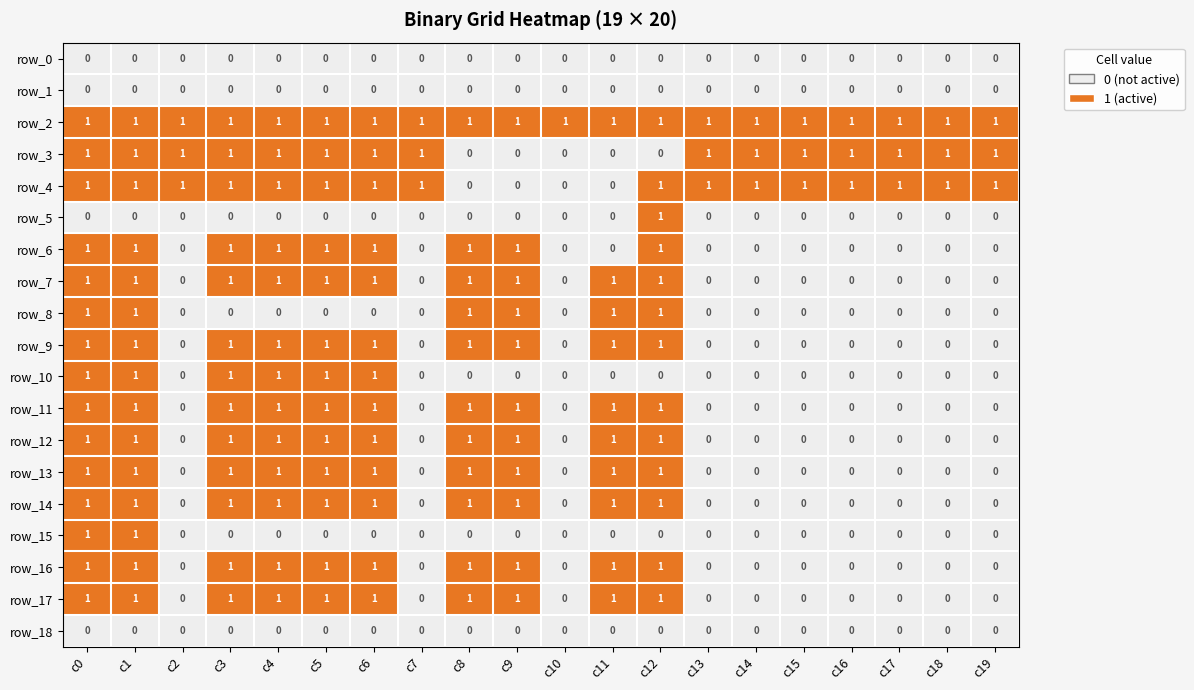

Between c9 and c11, which series saw the biggest shift?

row_6